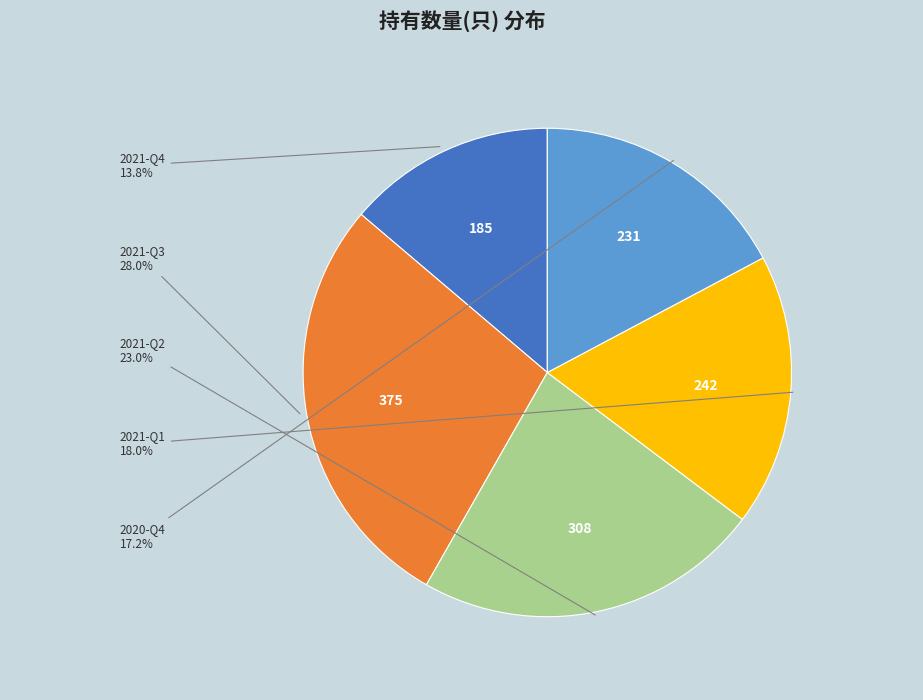

Count the number of slices in the pie.

5